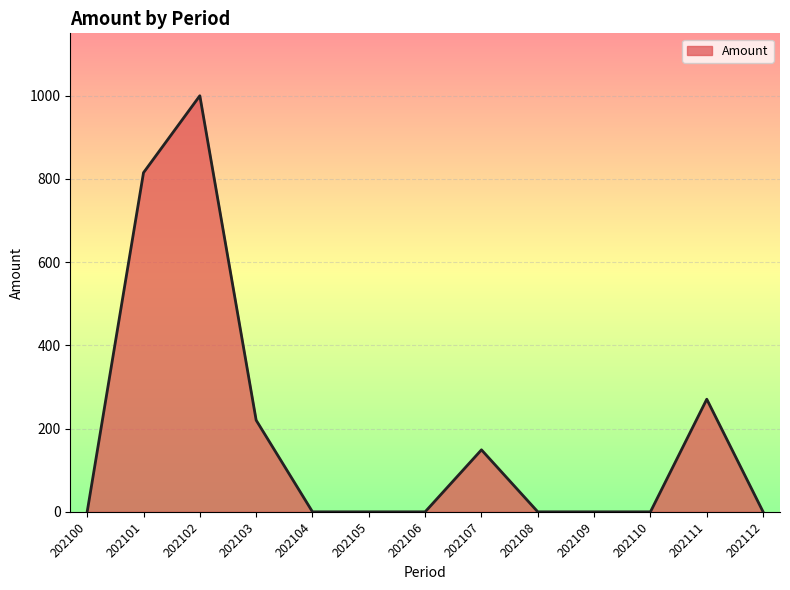

Reading left to right, extract all data points from this chart.

0.0	815.1	1000.0	220.2	0.0	0.0	0.0	149.0	0.0	0.0	0.0	270.7	0.0